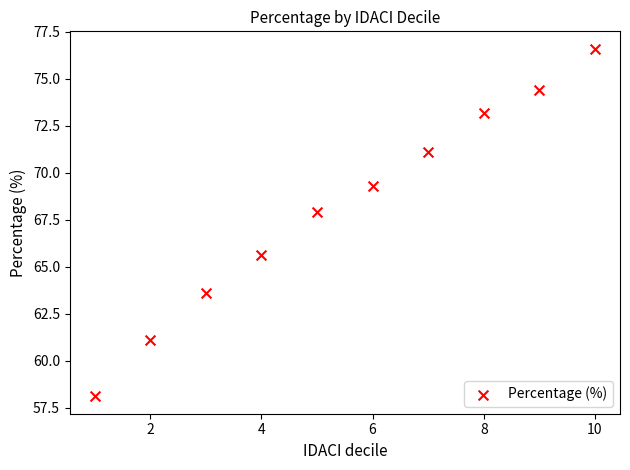

What Y value in the scatter plot is closest to 67?

67.9